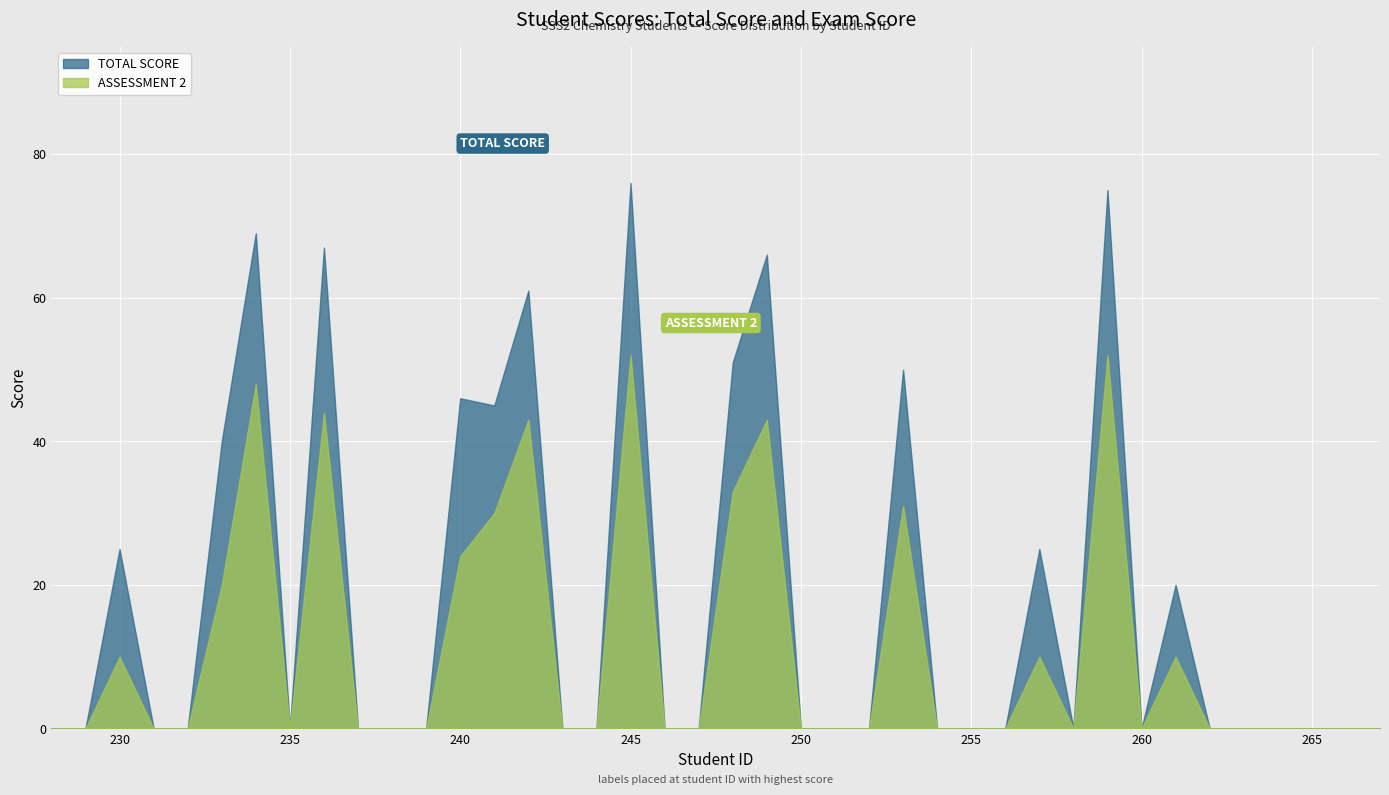

Rank the series at 252 from lowest to highest value.

TOTAL SCORE, ASSESSMENT 2